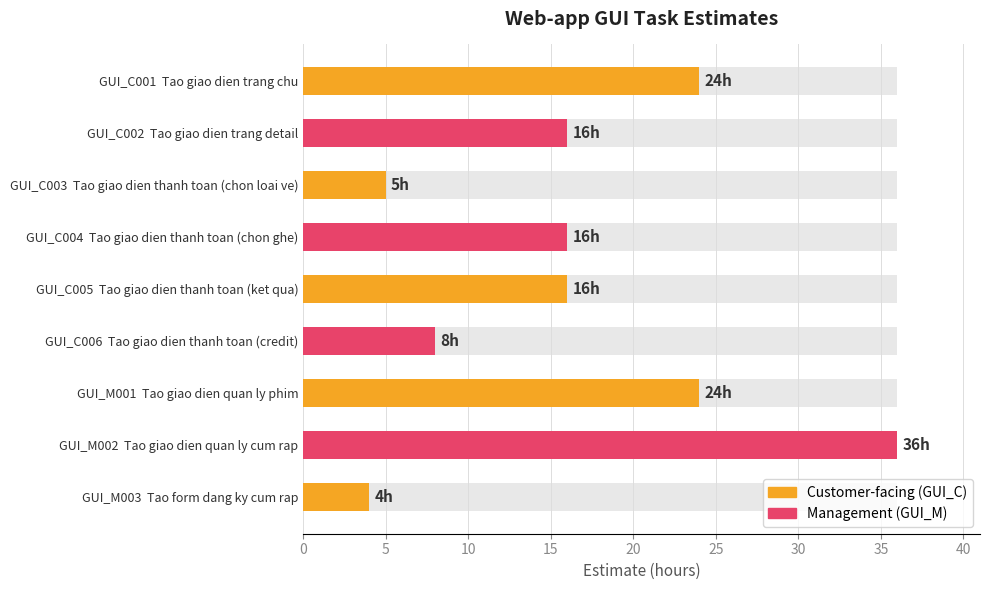

Does the chart contain stacked bars?

No